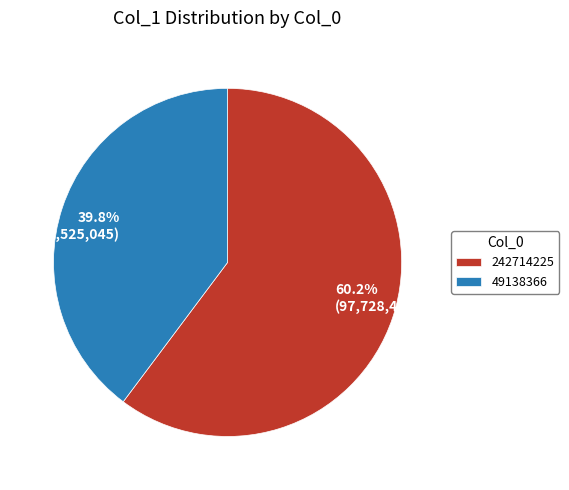

Which has a higher value, 39.8% (64,525,045) or 60.2% (97,728,452)?

60.2% (97,728,452)